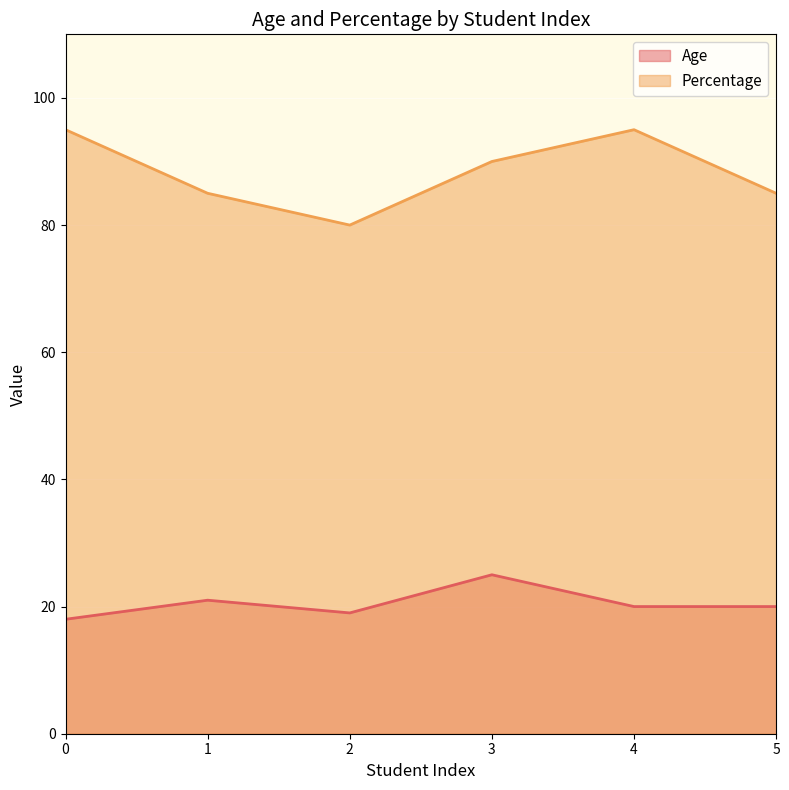

List the labels in order of Percentage value, smallest first.

2, 1, 5, 3, 0, 4